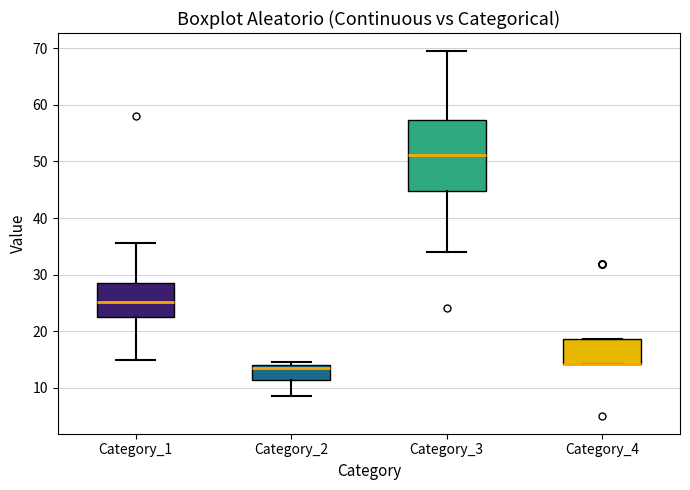

Which box is the tallest, from its lower edge to its upper edge?

Category_3